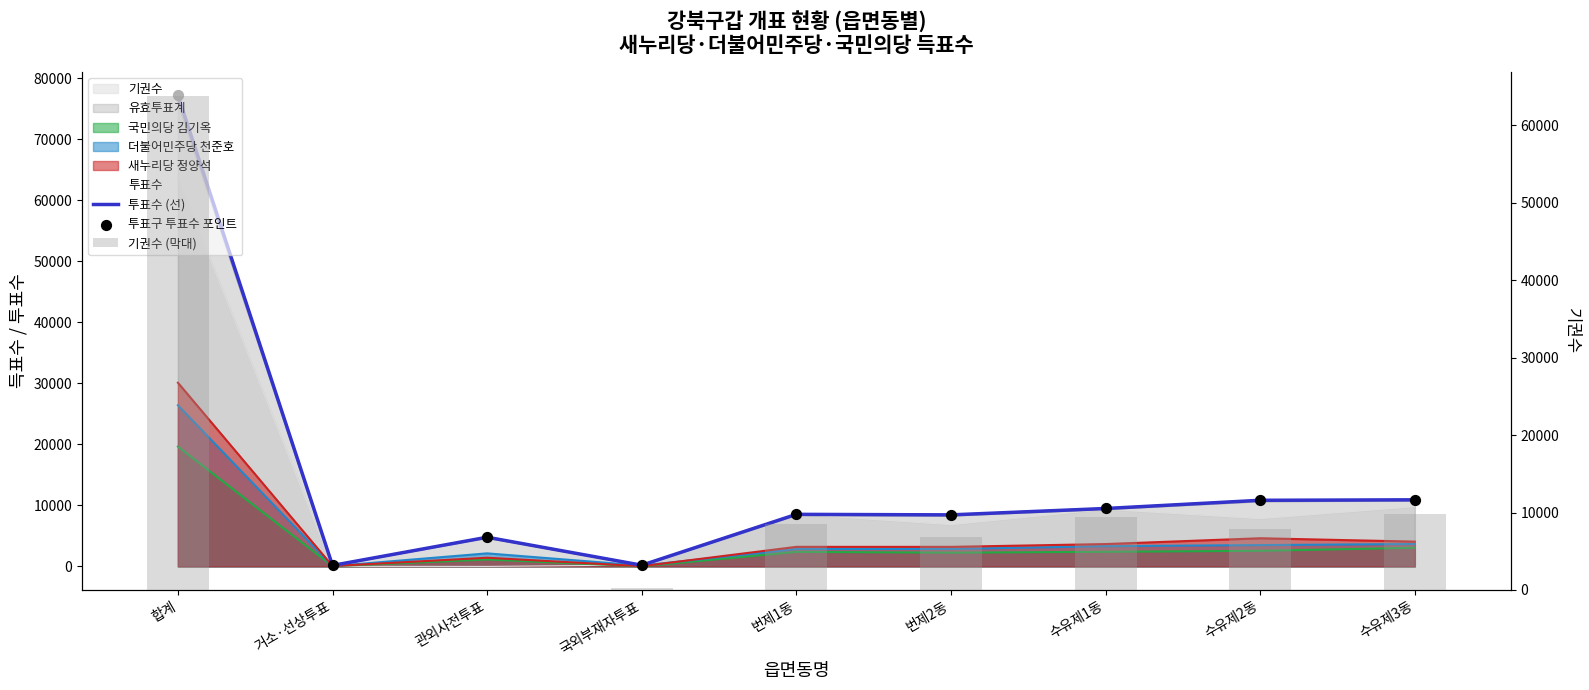

At how many categories does at least one series exceed 19114?

1